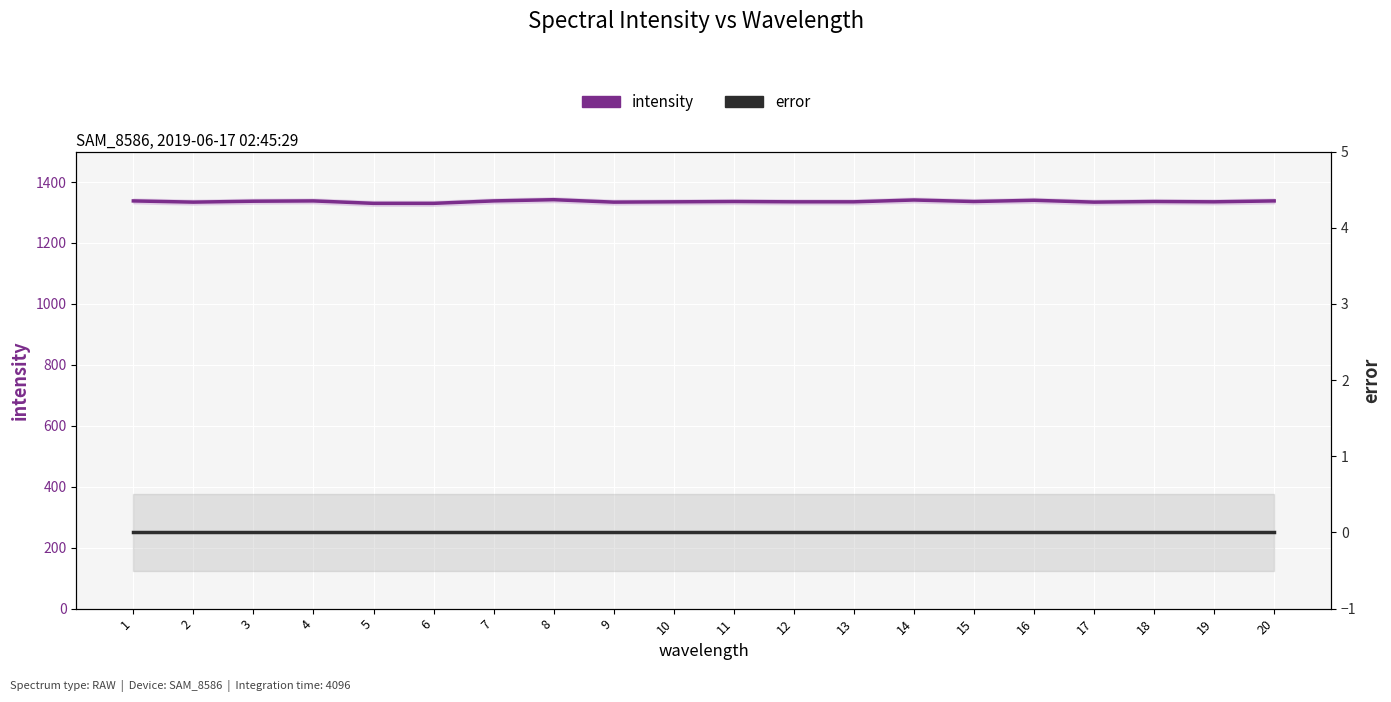

List the series in order of their peak value, lowest first.

error, intensity